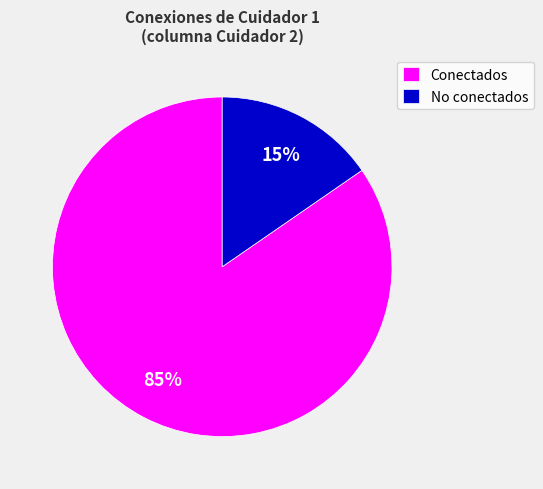

Which slice is the smallest?

No conectados